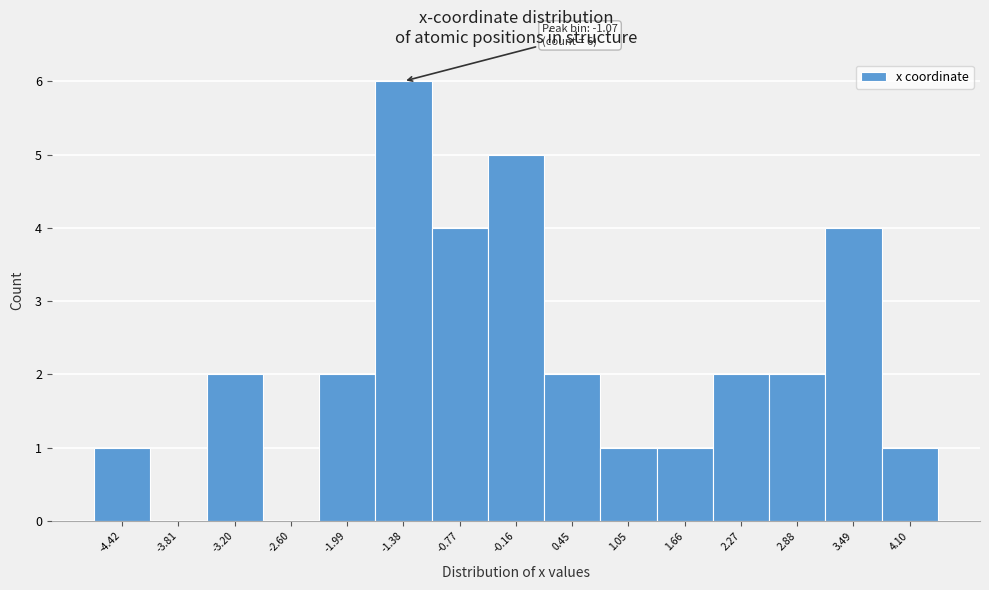

Reading left to right, transcribe all the data shown in this chart.

-4.42=1	-3.81=0	-3.20=2	-2.60=0	-1.99=2	-1.38=6	-0.77=4	-0.16=5	0.45=2	1.05=1	1.66=1	2.27=2	2.88=2	3.49=4	4.10=1